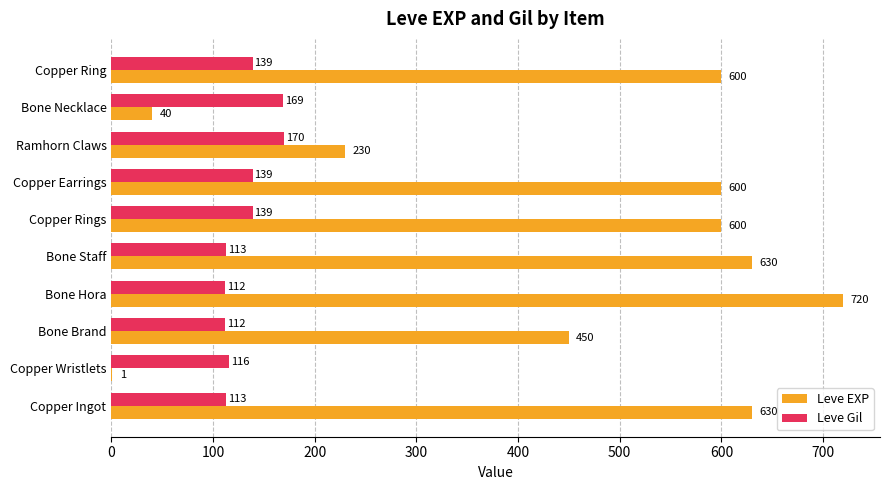

What is the maximum value for Leve Gil?

170